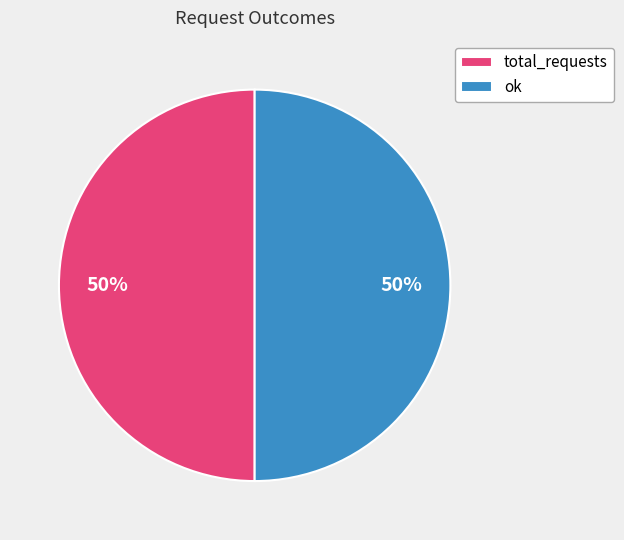

To the nearest percent, what portion does ok represent?

50%